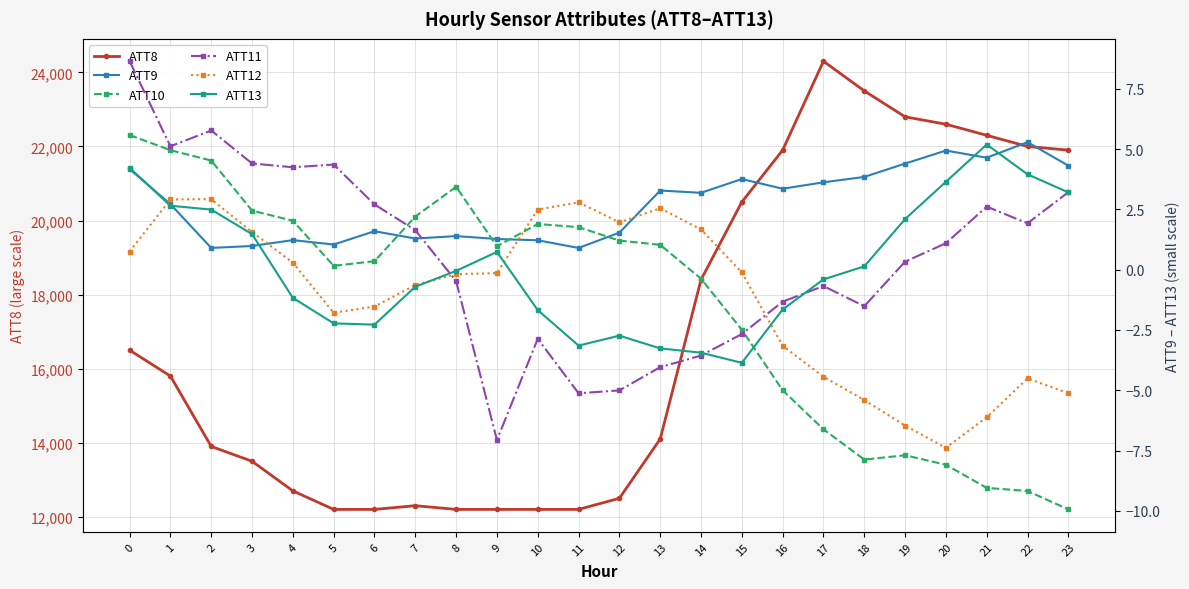

What is the sum of all ATT12 values?

-27.1